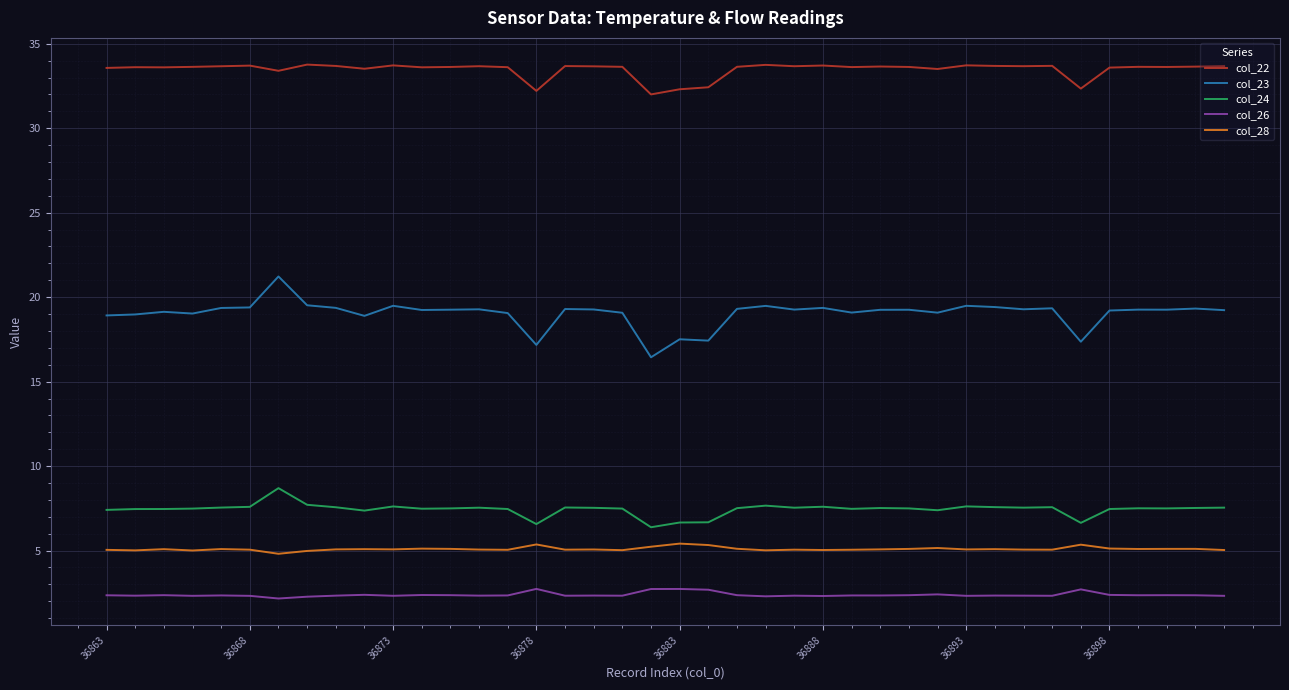

True or false: col_22 and col_23 intersect in this chart.

False